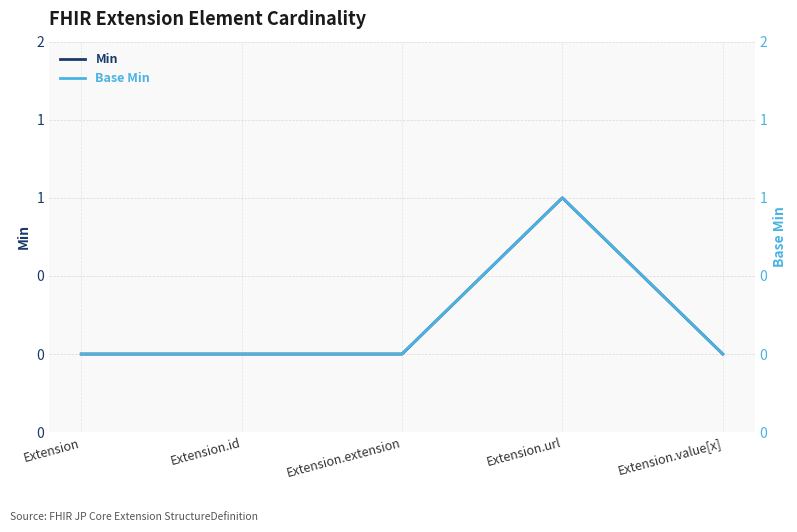

Between Extension and Extension.id, which series saw the biggest shift?

Min